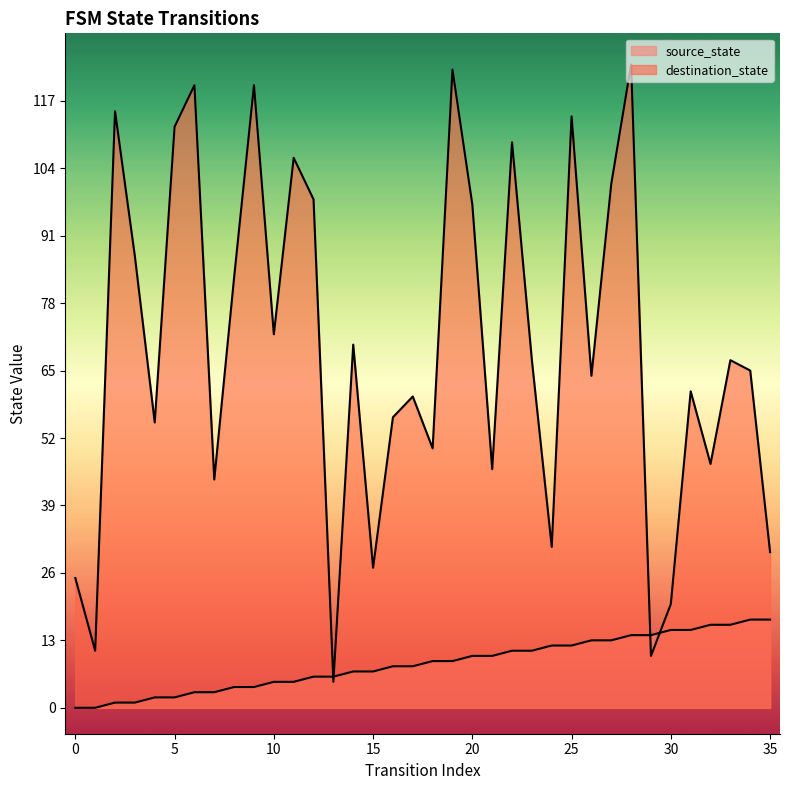

What is the maximum value for source_state?

17